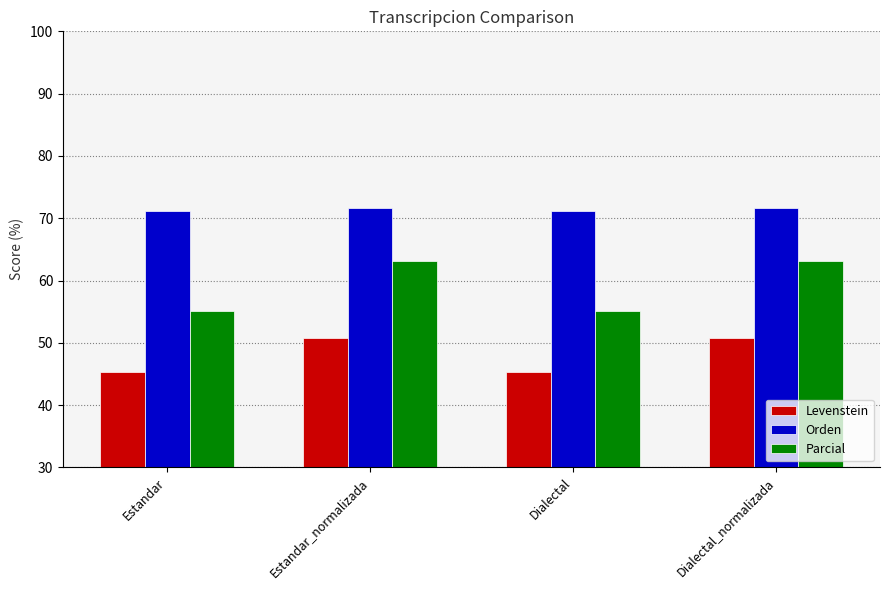

Which series has the largest range (max minus min)?

Parcial